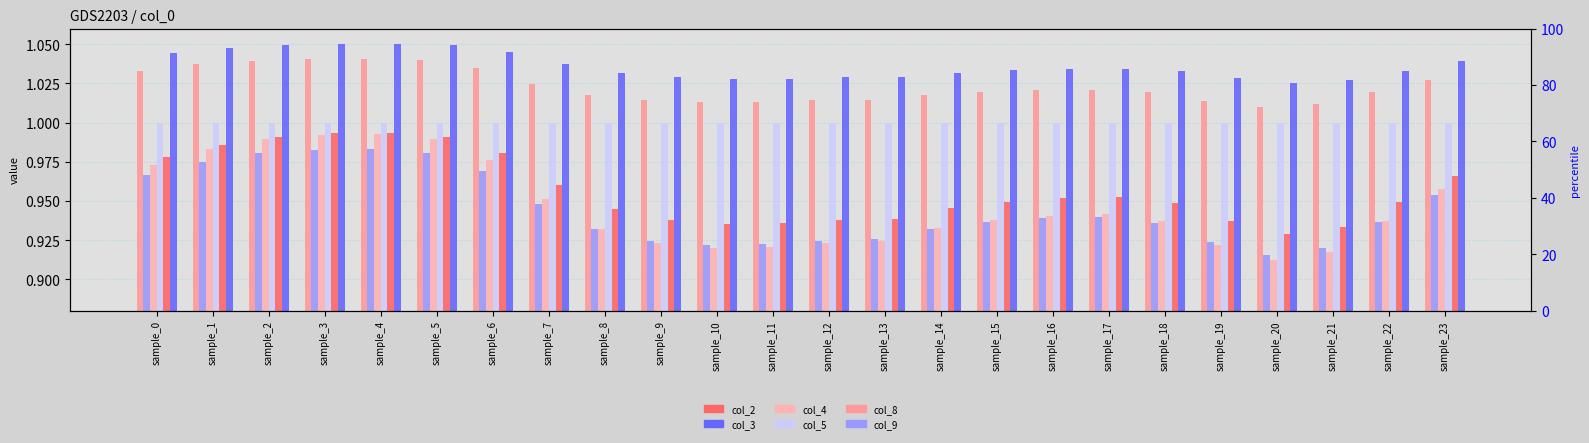

What are all the series names shown in the legend?

col_2, col_3, col_4, col_5, col_8, col_9